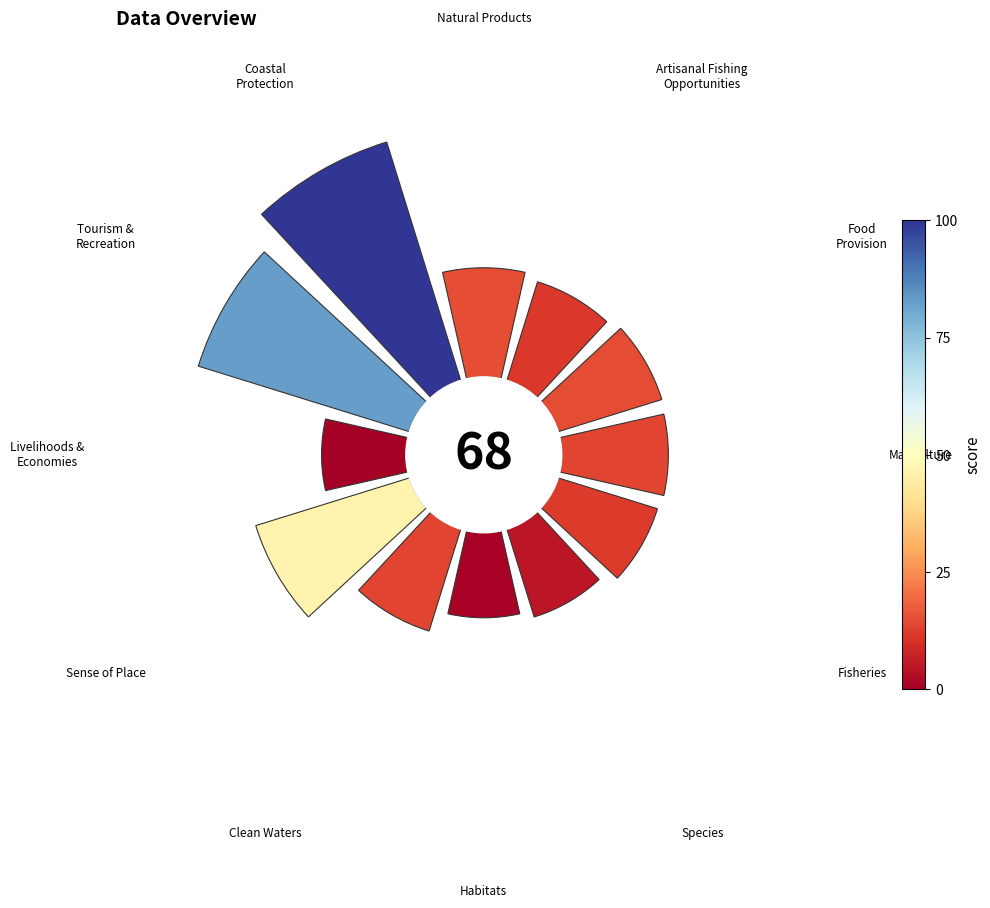

To the nearest percent, what is the average slice percentage?

8%